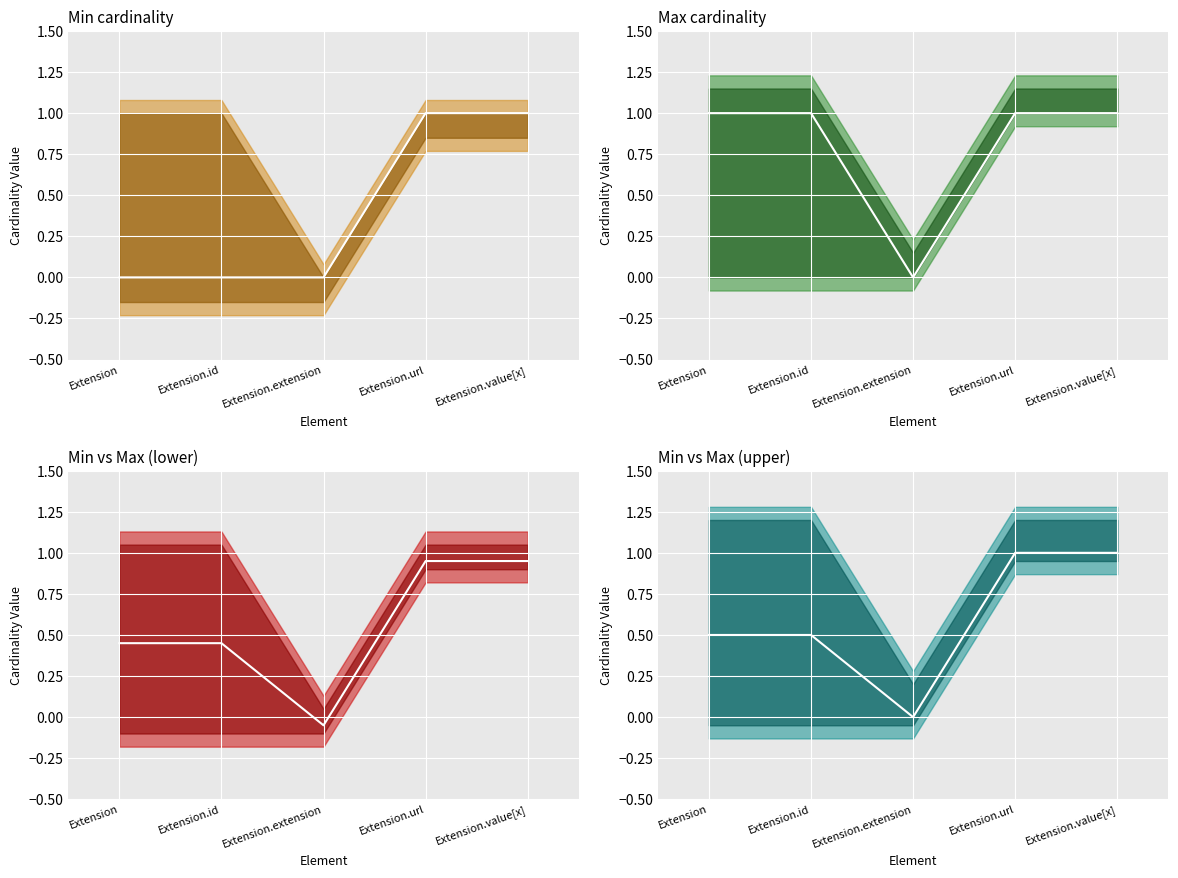

Is it true that Min cardinality (mid) equals 0.5 at Extension.url?

False